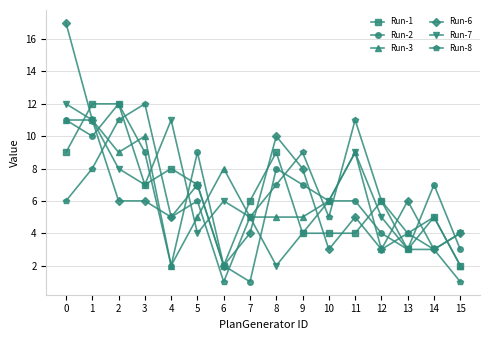

True or false: Run-7 has more than 1 points higher than both neighbors.

True